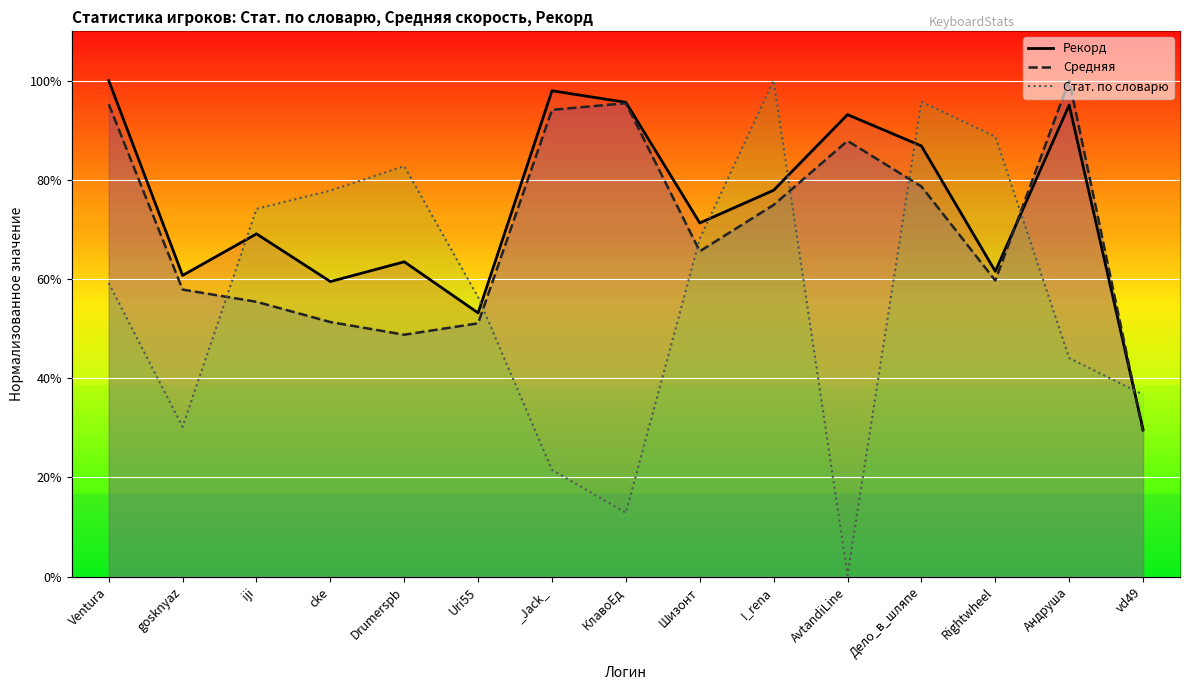

Which series ends up on top after the final intersection of Стат. по словарю and Средняя?

Стат. по словарю